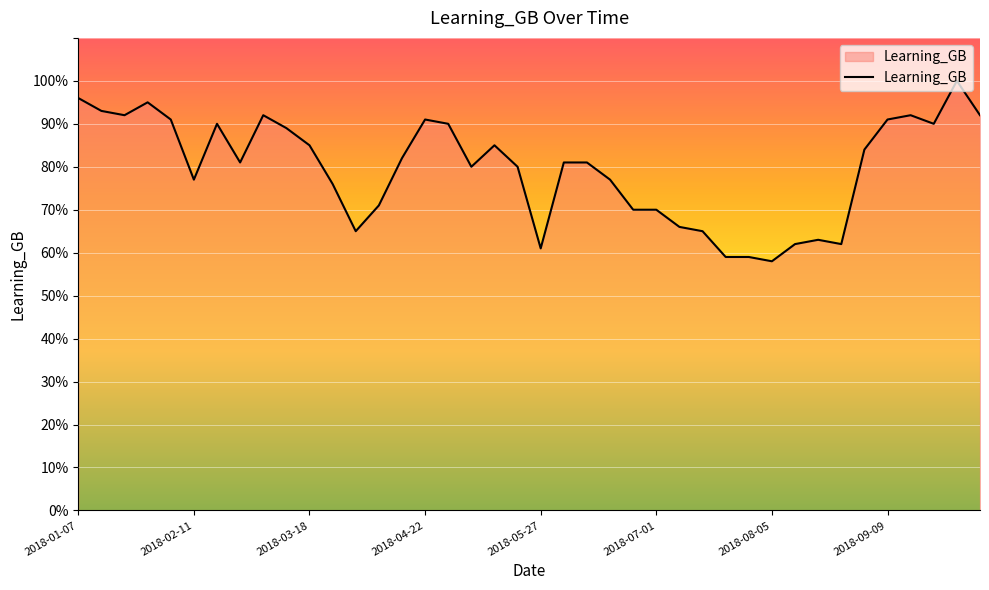

What is the smallest value displayed?

58